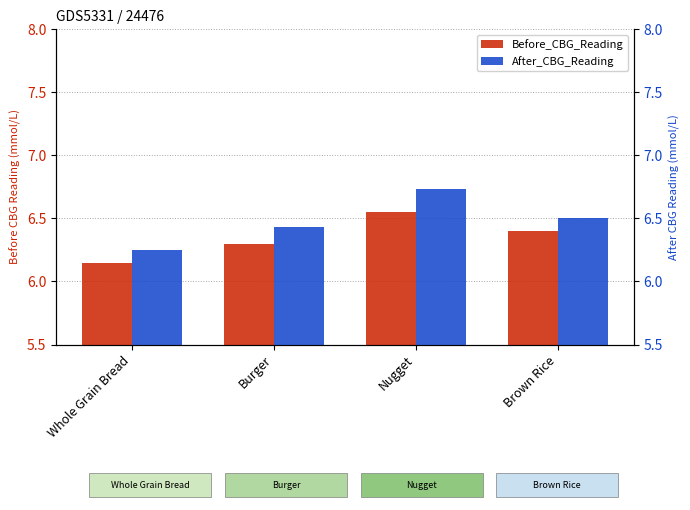

At how many categories does at least one series exceed 6?

4